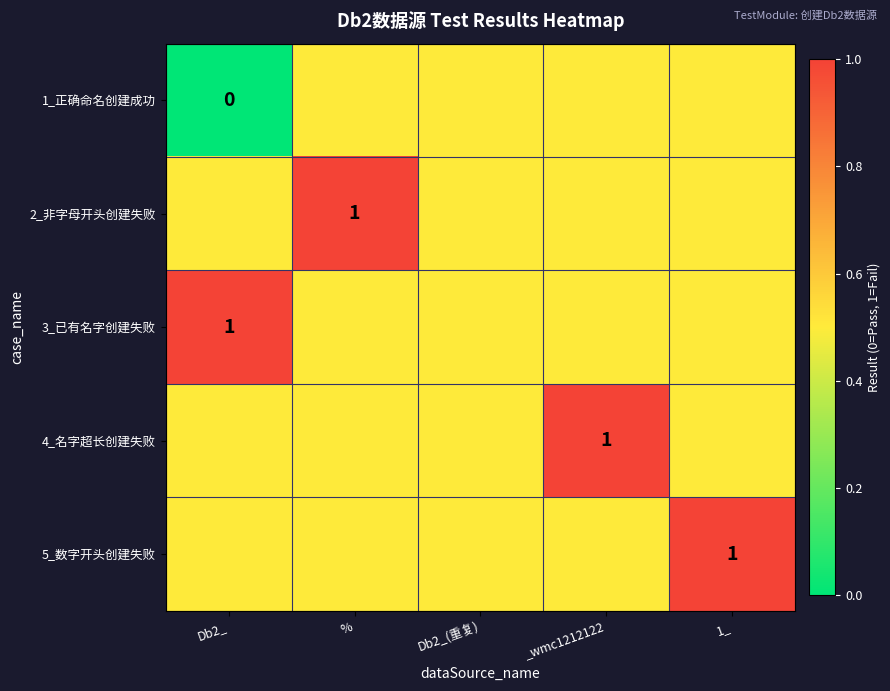

What is the difference between the highest and lowest values at Db2_?

1.0